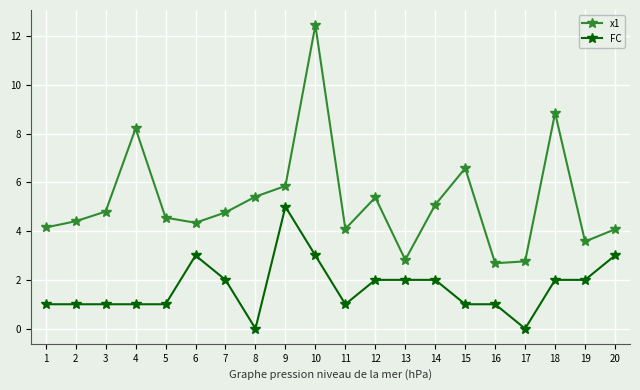

How many categories are shown in the chart?

20